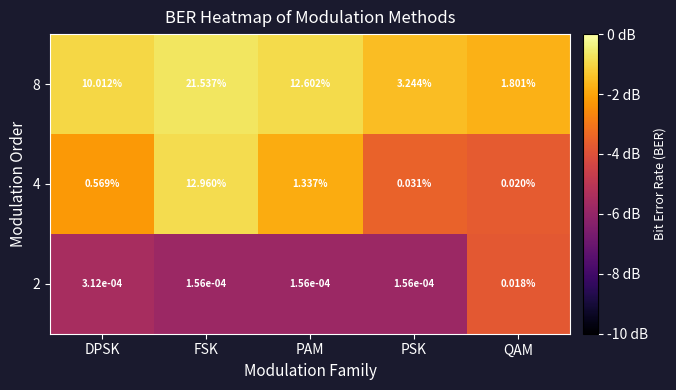

Which series changed the most between DPSK and PAM?

8